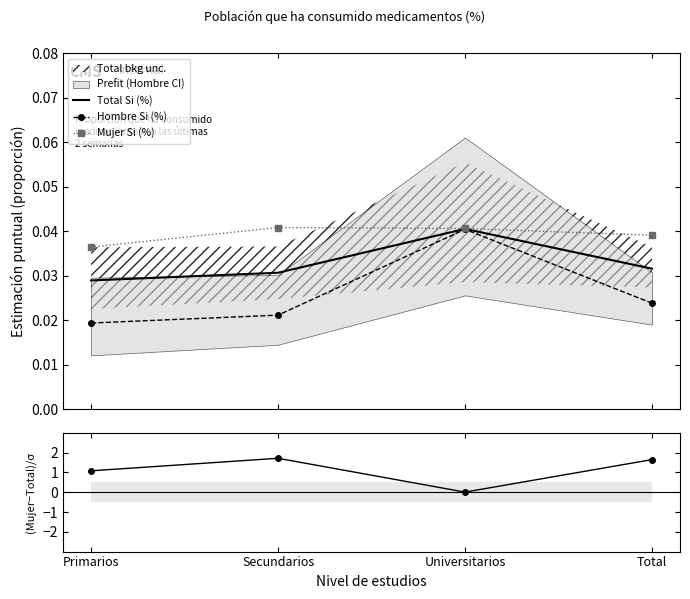

At which category does the chart reach its peak across all series?

Secundarios